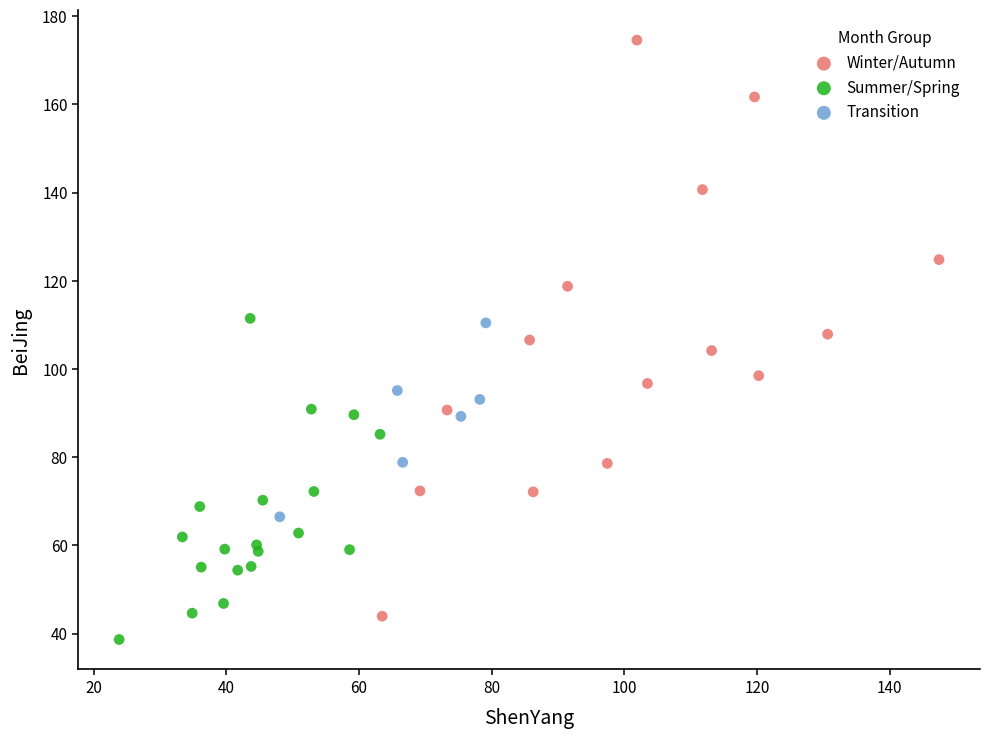

Which series contains the lowest Y value?

Summer/Spring